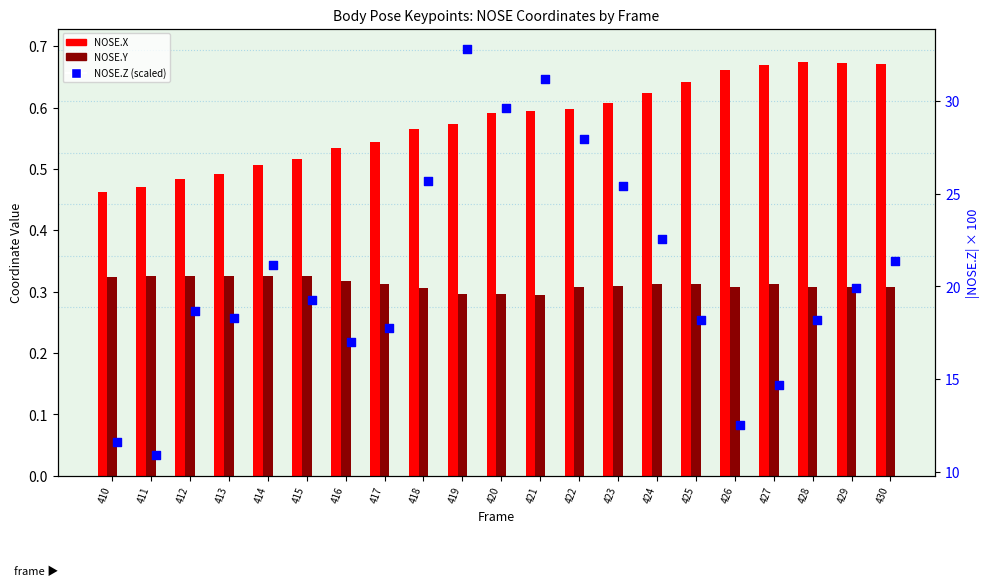

Which series contains the lowest Y value?

NOSE.Y